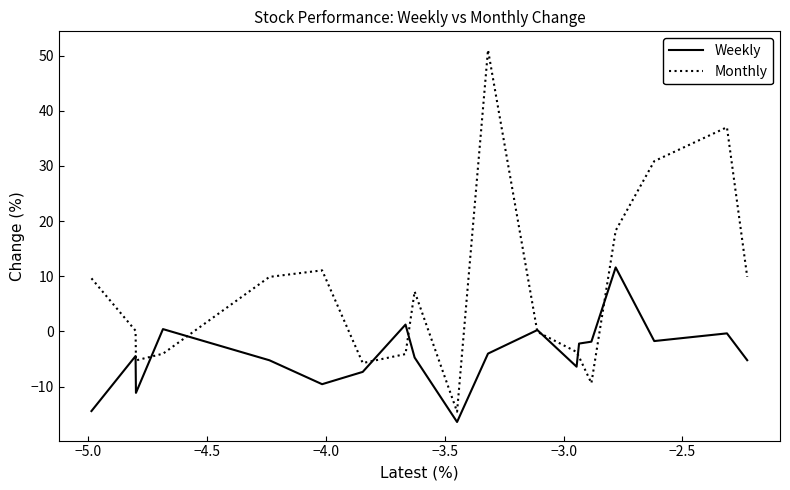

Which series has the largest range (max minus min)?

Monthly